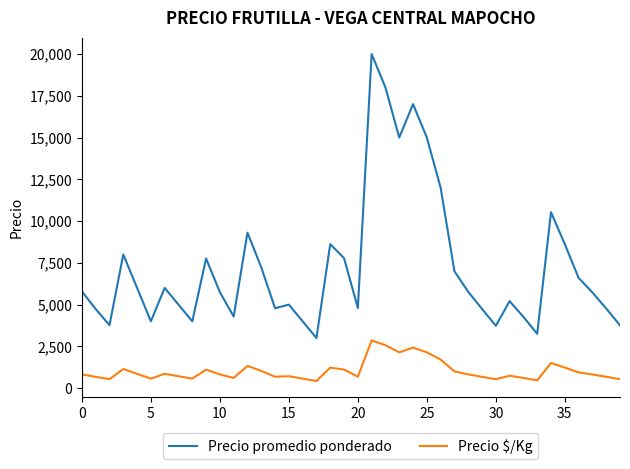

What is the highest value of the Precio $/Kg series?

2857